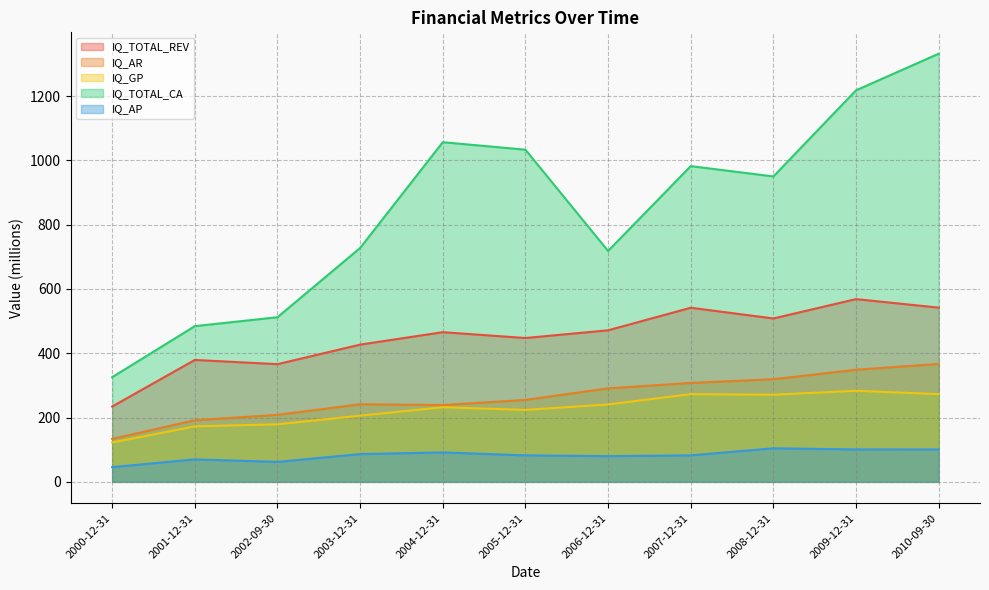

Where is the first local minimum for IQ_AP?

2002-09-30